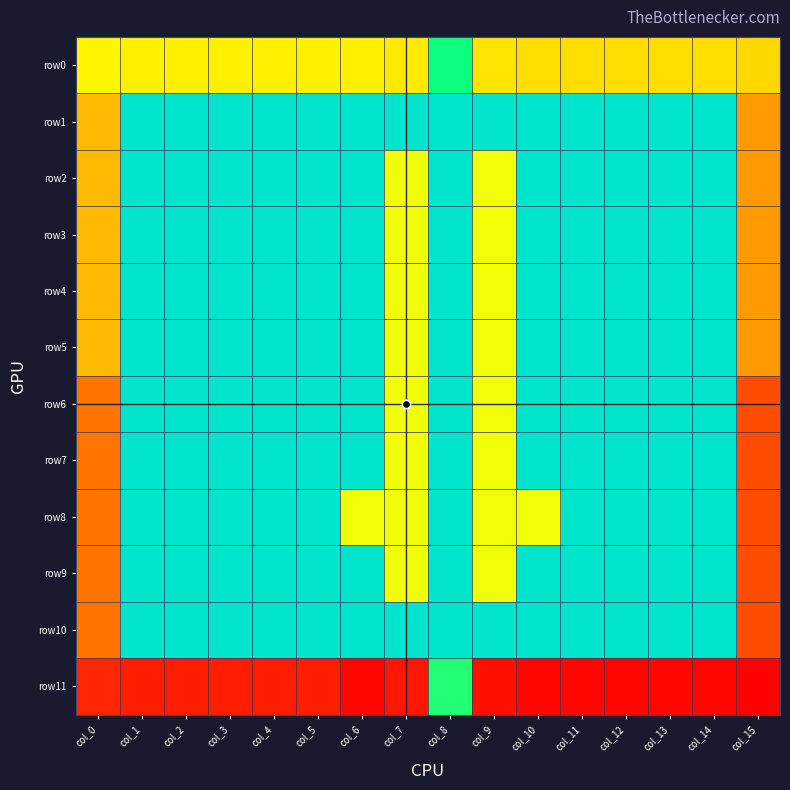

Reading left to right, extract all data points from this chart.

row0: col_0=22	col_1=23	col_2=23	col_3=23	col_4=23	col_5=23	col_6=23	col_7=24	col_8=10	col_9=25	col_10=26	col_11=26	col_12=26	col_13=26	col_14=26	col_15=27
row1: col_0=32	col_1=1	col_2=1	col_3=1	col_4=1	col_5=1	col_6=1	col_7=1	col_8=1	col_9=1	col_10=1	col_11=1	col_12=1	col_13=1	col_14=1	col_15=37
row2: col_0=32	col_1=1	col_2=1	col_3=1	col_4=1	col_5=1	col_6=1	col_7=20	col_8=1	col_9=20	col_10=1	col_11=1	col_12=1	col_13=1	col_14=1	col_15=37
row3: col_0=32	col_1=1	col_2=1	col_3=1	col_4=1	col_5=1	col_6=1	col_7=20	col_8=1	col_9=20	col_10=1	col_11=1	col_12=1	col_13=1	col_14=1	col_15=37
row4: col_0=32	col_1=1	col_2=1	col_3=1	col_4=1	col_5=1	col_6=1	col_7=20	col_8=1	col_9=20	col_10=1	col_11=1	col_12=1	col_13=1	col_14=1	col_15=37
row5: col_0=32	col_1=1	col_2=1	col_3=1	col_4=1	col_5=1	col_6=1	col_7=20	col_8=1	col_9=20	col_10=1	col_11=1	col_12=1	col_13=1	col_14=1	col_15=37
row6: col_0=42	col_1=1	col_2=1	col_3=1	col_4=1	col_5=1	col_6=1	col_7=20	col_8=1	col_9=20	col_10=1	col_11=1	col_12=1	col_13=1	col_14=1	col_15=47
row7: col_0=42	col_1=1	col_2=1	col_3=1	col_4=1	col_5=1	col_6=1	col_7=20	col_8=1	col_9=20	col_10=1	col_11=1	col_12=1	col_13=1	col_14=1	col_15=47
row8: col_0=42	col_1=1	col_2=1	col_3=1	col_4=1	col_5=1	col_6=20	col_7=20	col_8=1	col_9=20	col_10=20	col_11=1	col_12=1	col_13=1	col_14=1	col_15=47
row9: col_0=42	col_1=1	col_2=1	col_3=1	col_4=1	col_5=1	col_6=1	col_7=20	col_8=1	col_9=20	col_10=1	col_11=1	col_12=1	col_13=1	col_14=1	col_15=47
row10: col_0=42	col_1=1	col_2=1	col_3=1	col_4=1	col_5=1	col_6=1	col_7=1	col_8=1	col_9=1	col_10=1	col_11=1	col_12=1	col_13=1	col_14=1	col_15=47
row11: col_0=52	col_1=53	col_2=53	col_3=53	col_4=53	col_5=53	col_6=56	col_7=54	col_8=11	col_9=55	col_10=56	col_11=56	col_12=56	col_13=56	col_14=56	col_15=57